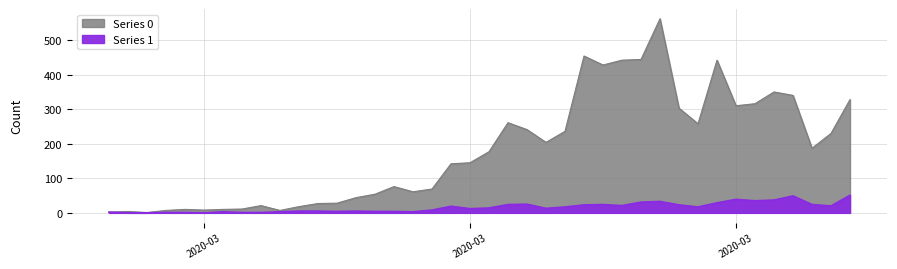

Rank the series by their maximum value, from highest to lowest.

Series 0, Series 1